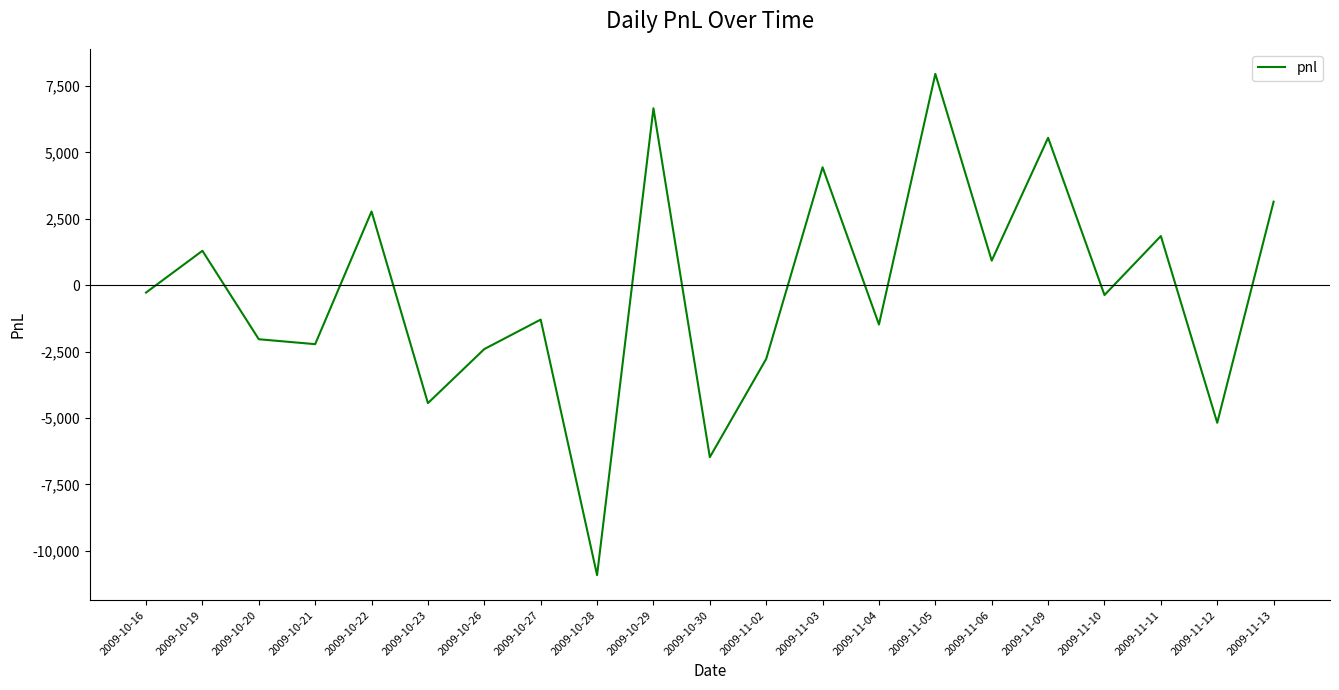

What is the sum of all values?

-5272.5